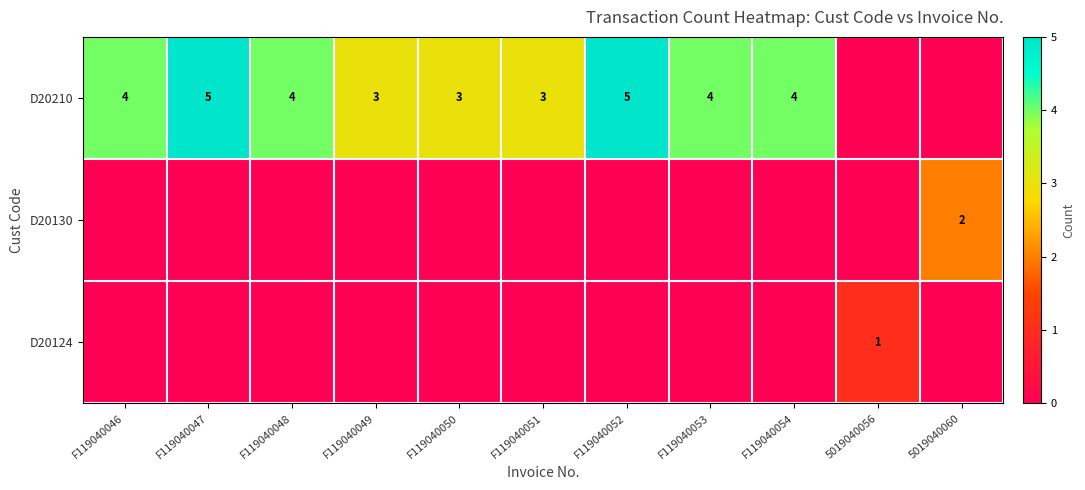

The value of D20210 at F119040050 is 4. True or false?

False